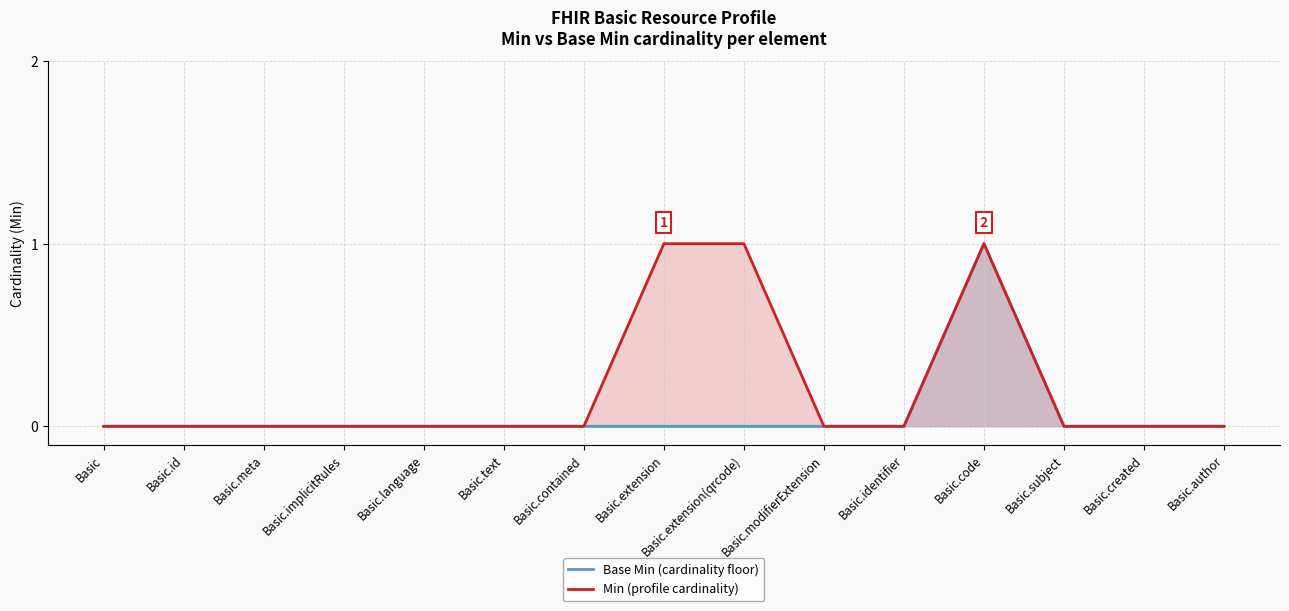

Rank the series by their maximum value, from lowest to highest.

Base Min (cardinality floor), Min (profile cardinality)